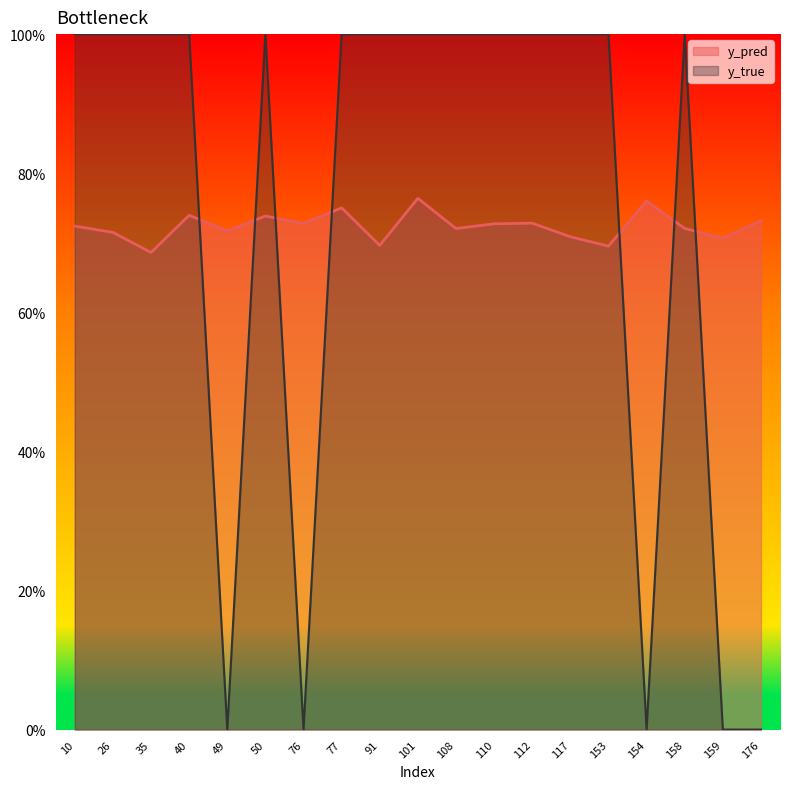

True or false: y_pred has a value of 0.7 at 117.

True